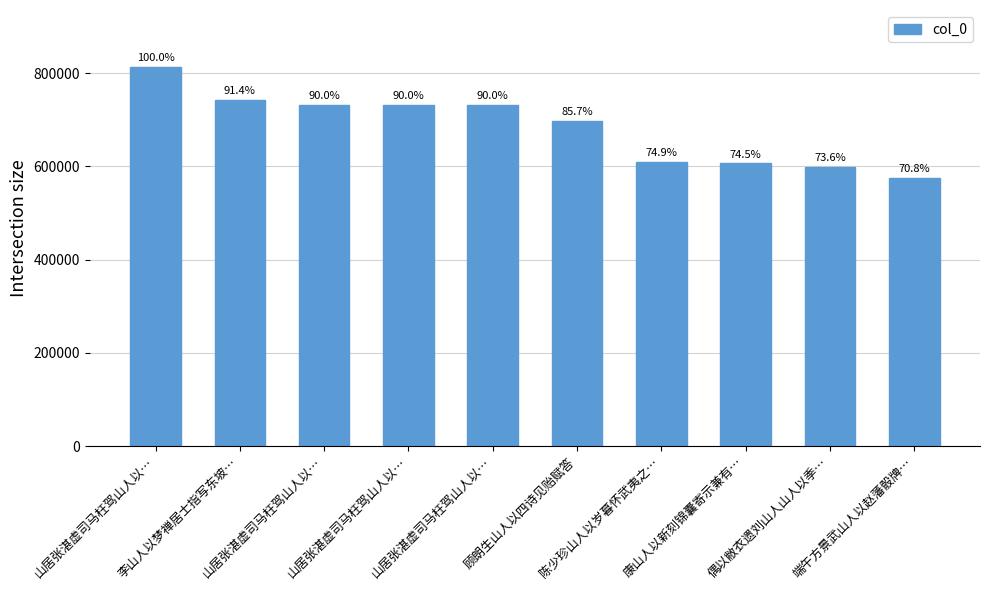

The chart shows a value of 1334758 at 李山人以梦禅居士指写东坡…. True or false?

False